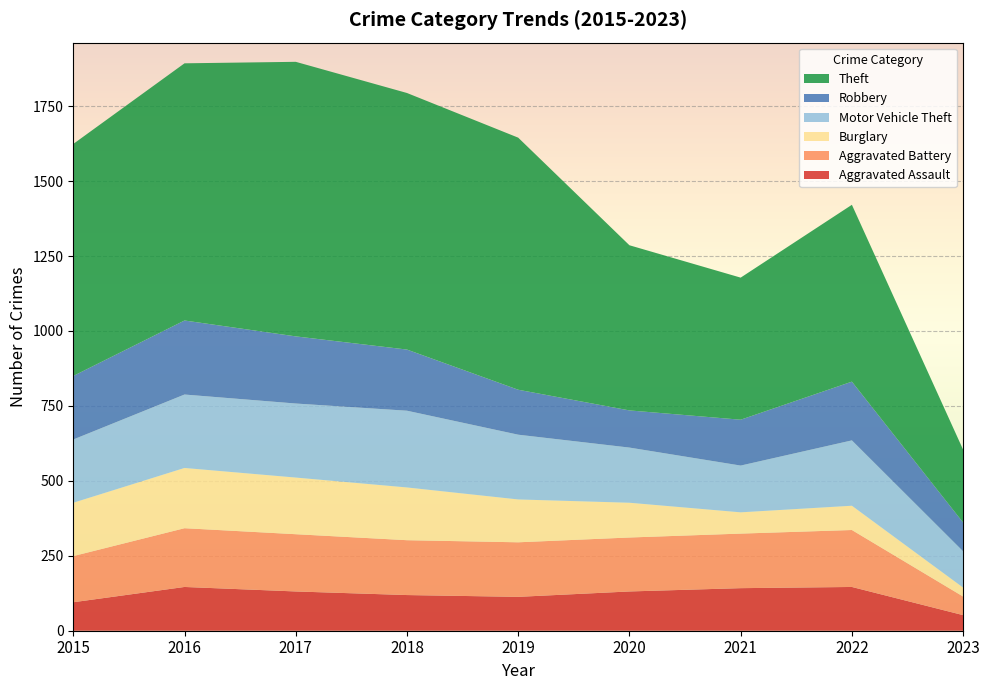

Reading left to right, transcribe all the data shown in this chart.

Aggravated Assault: 2015=95	2016=146	2017=131	2018=119	2019=113	2020=131	2021=142	2022=146	2023=52
Aggravated Battery: 2015=154	2016=196	2017=191	2018=183	2019=182	2020=180	2021=182	2022=190	2023=62
Burglary: 2015=178	2016=201	2017=189	2018=176	2019=143	2020=116	2021=71	2022=81	2023=30
Motor Vehicle Theft: 2015=211	2016=245	2017=247	2018=256	2019=216	2020=184	2021=156	2022=218	2023=121
Robbery: 2015=212	2016=247	2017=224	2018=204	2019=150	2020=124	2021=153	2022=196	2023=96
Theft: 2015=774	2016=858	2017=916	2018=856	2019=841	2020=551	2021=474	2022=590	2023=243